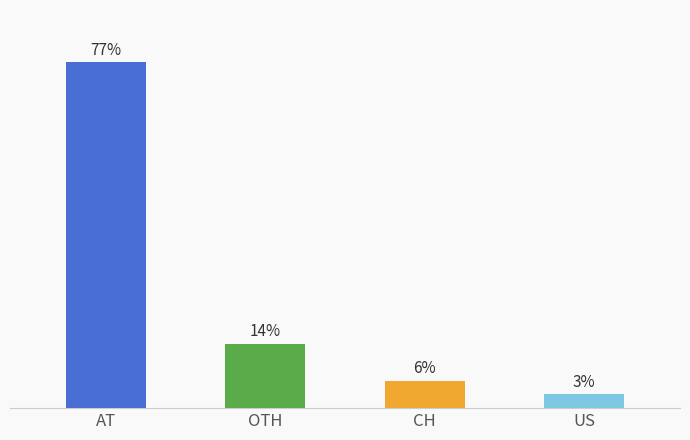

Are the bars horizontal?

No